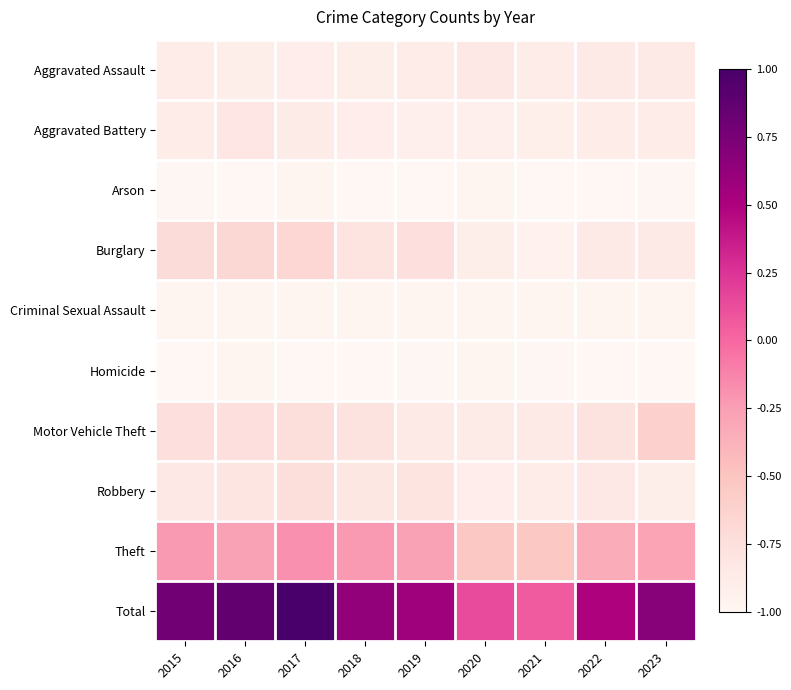

At which category is the sum across all series the highest?

2017